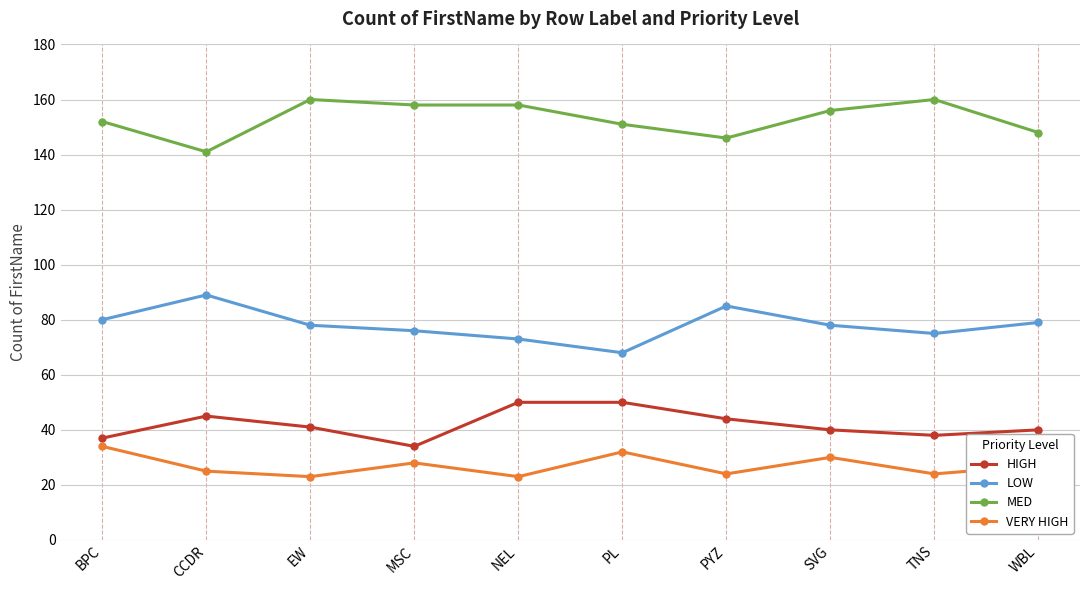

What position from the right is CCDR?

9